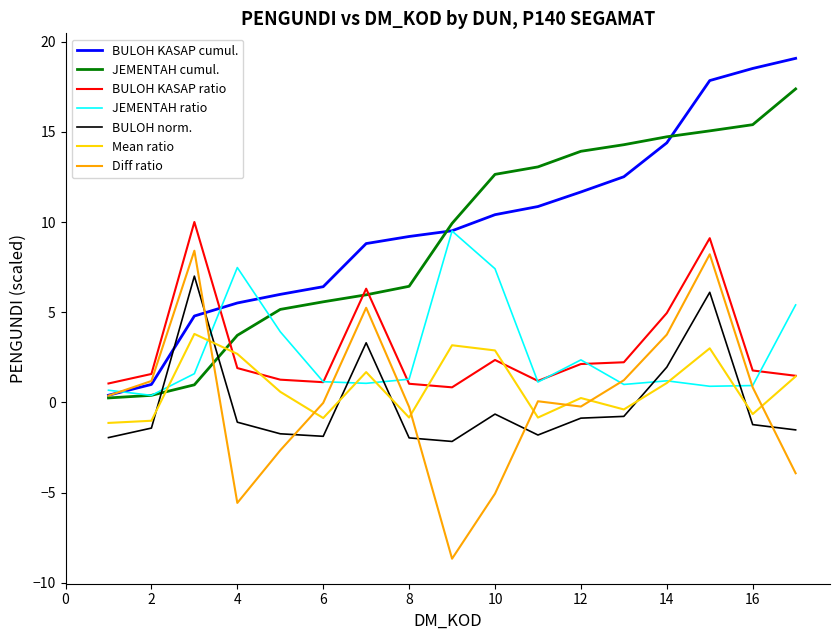

What is the lowest value of the BULOH norm. series?

-2.2